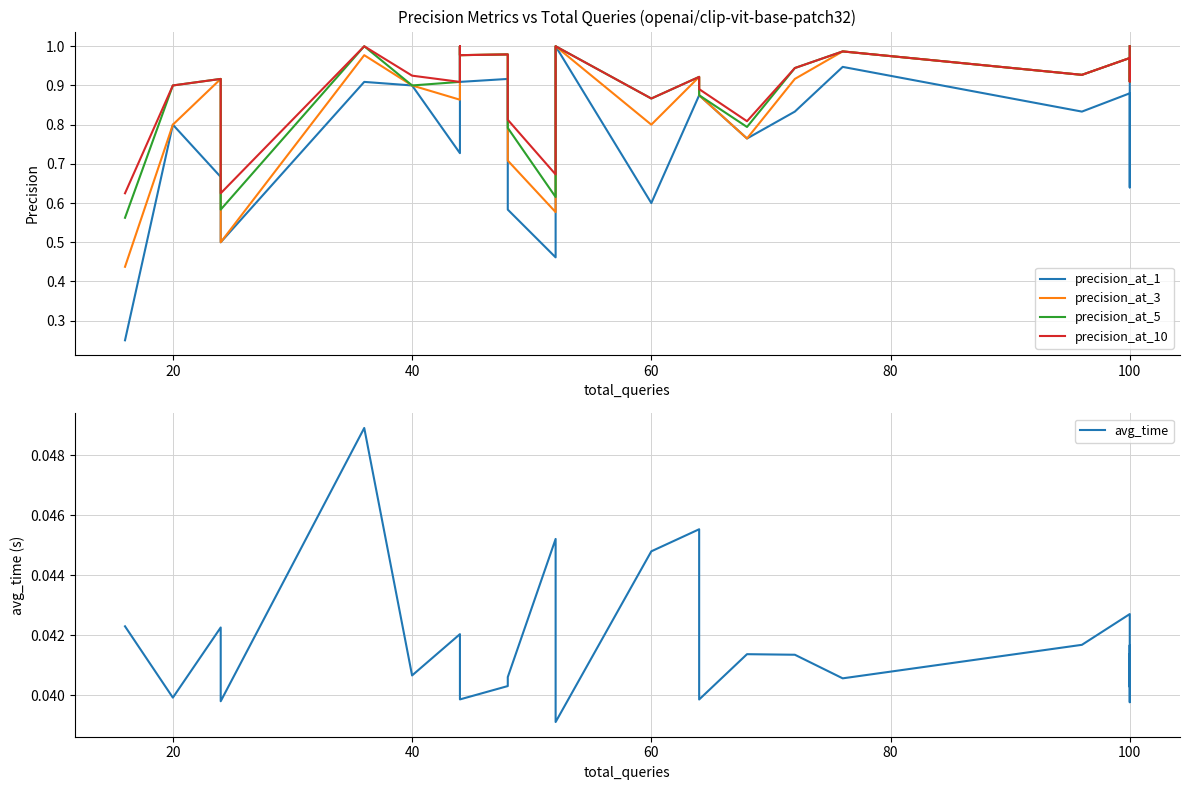

True or false: precision_at_10 has a value of 1.3 at 120.

False